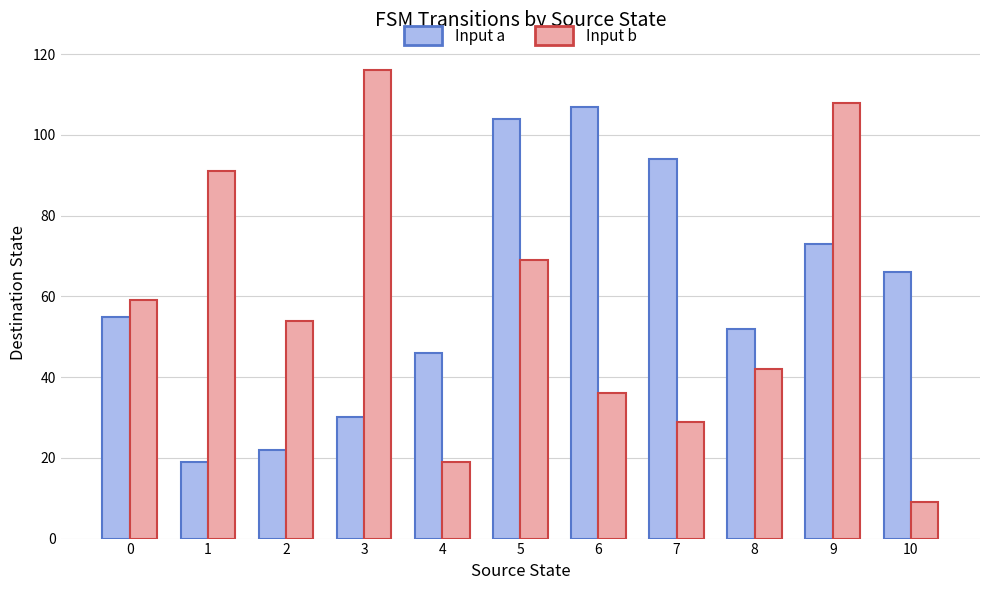

Reading left to right, extract all data points from this chart.

Input a: 0=55	1=19	2=22	3=30	4=46	5=104	6=107	7=94	8=52	9=73	10=66
Input b: 0=59	1=91	2=54	3=116	4=19	5=69	6=36	7=29	8=42	9=108	10=9